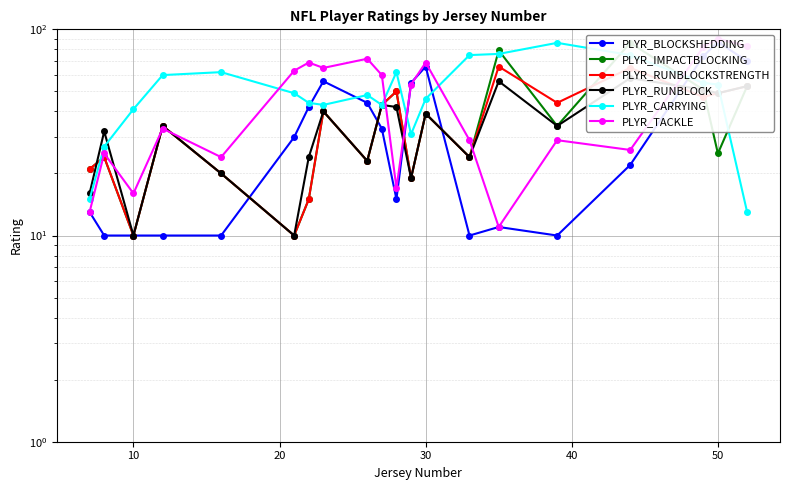

What is the value of the PLYR_CARRYING point at the 8th from the left?

43